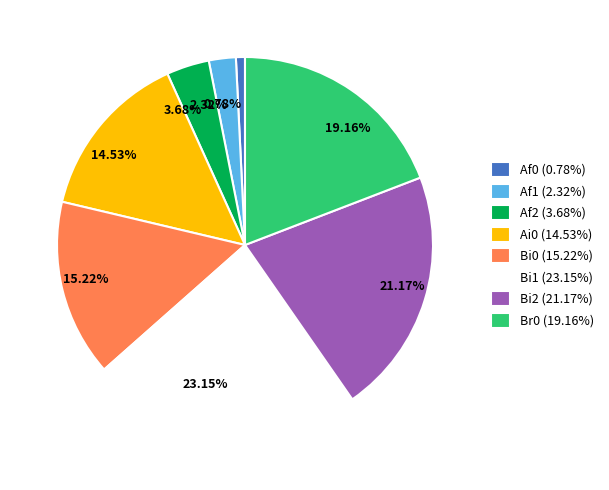

Combined, do 14.53% and 21.17% account for over 50%?

No